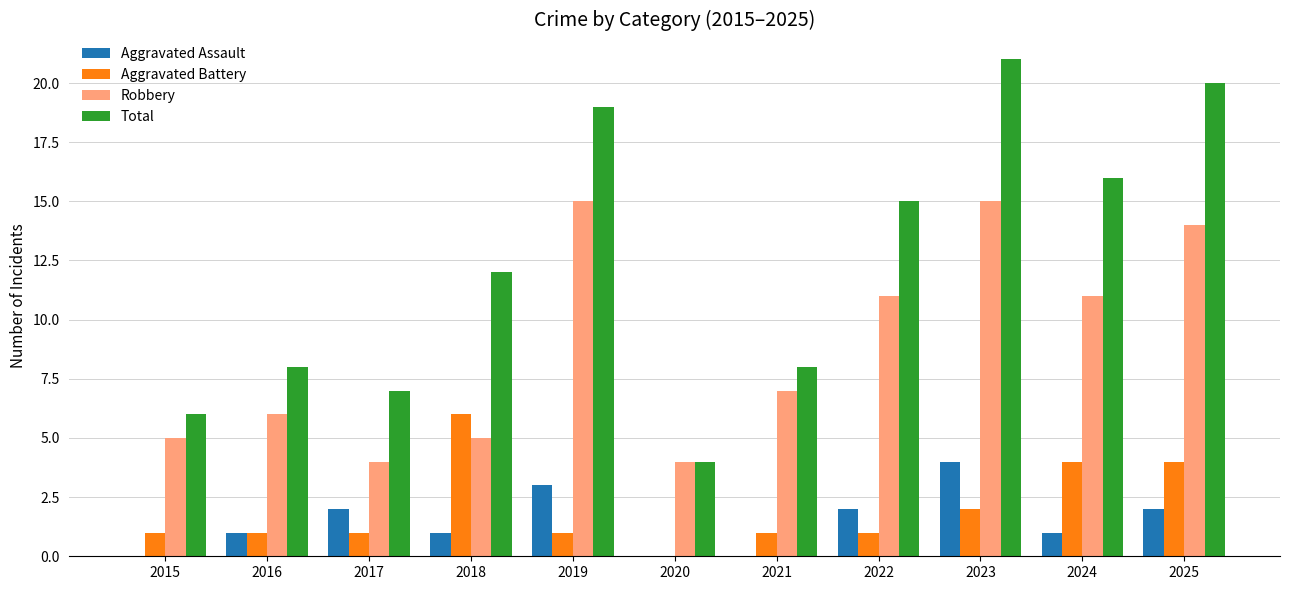

Which series has the largest total across all categories?

Total